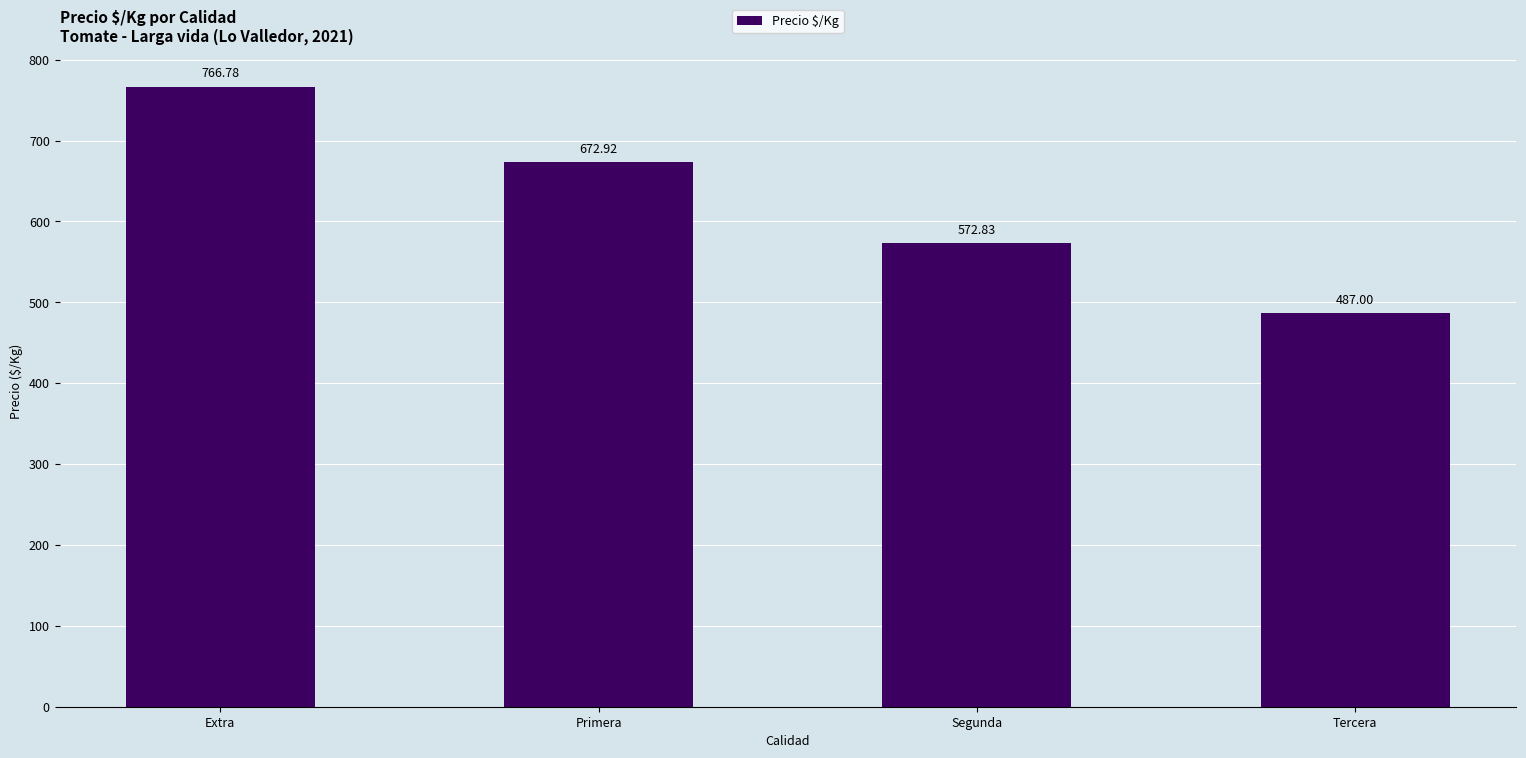

What is the label of the 3rd bar from the right?

Primera